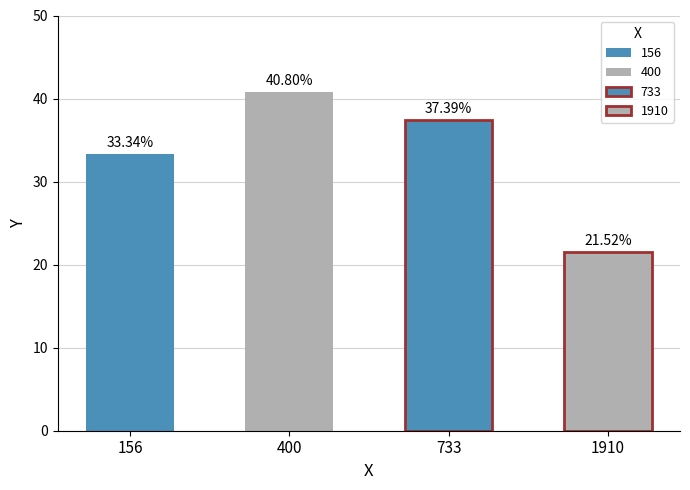

Which has a higher value, 733 or 156?

733